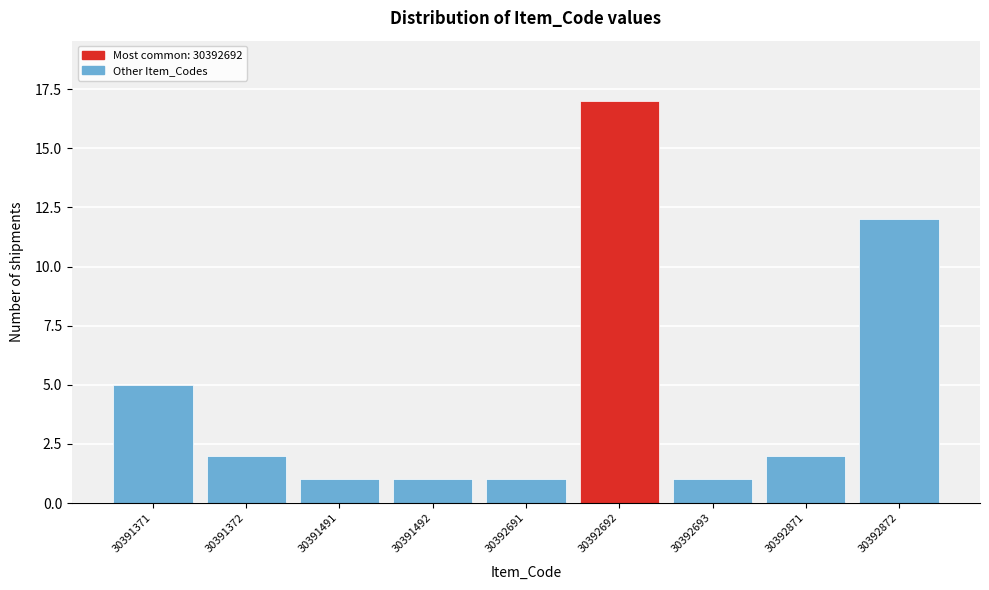

Reading right to left, what are all the values shown in this chart?

30392872=12	30392871=2	30392693=1	30392692=17	30392691=1	30391492=1	30391491=1	30391372=2	30391371=5